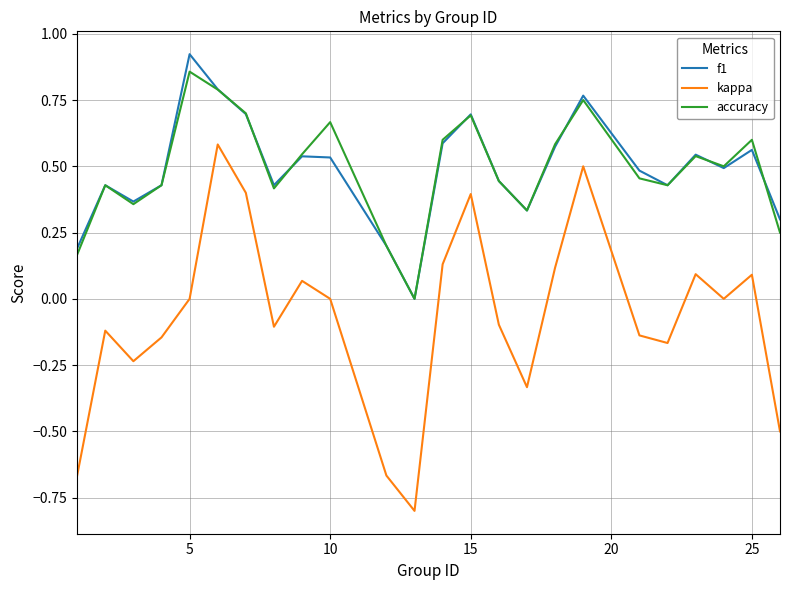

In accuracy, how many points are lower than both neighbors (excluding endpoints)?

6